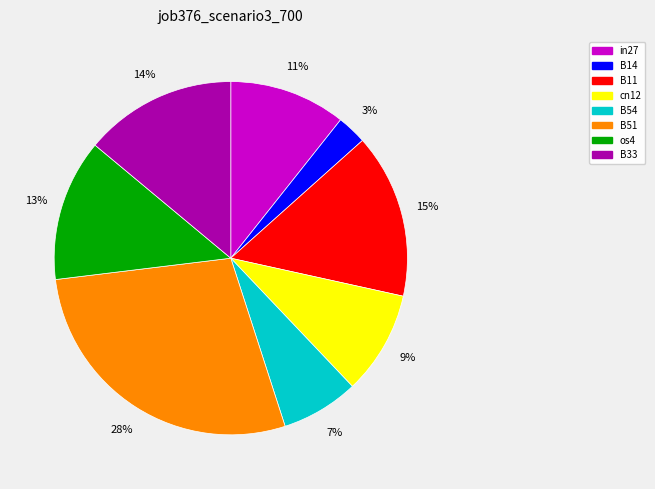

Which slice is the largest?

B51